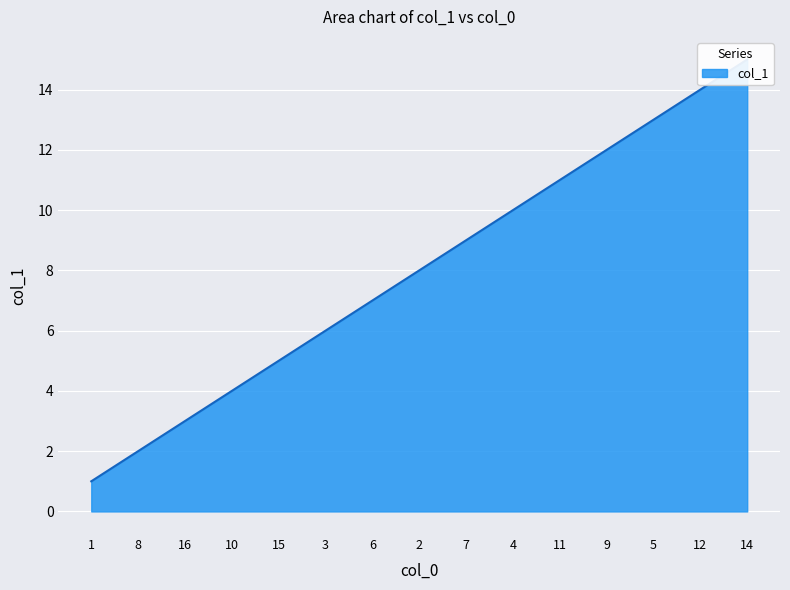

Approximately how many times larger is the value at 11 compared to 2?

1.4